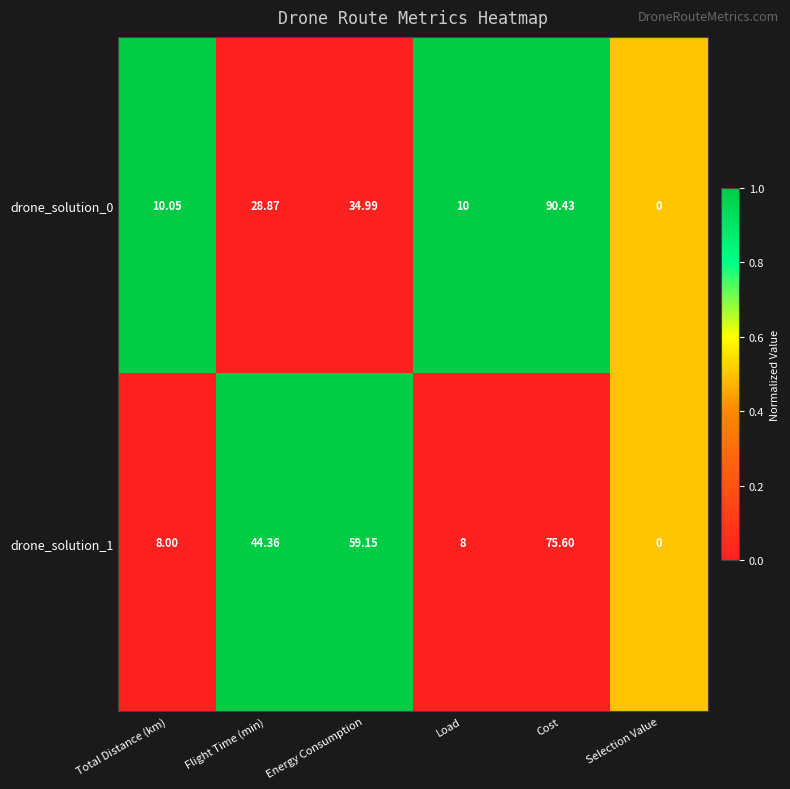

Which label corresponds to the largest value in the chart?

Cost